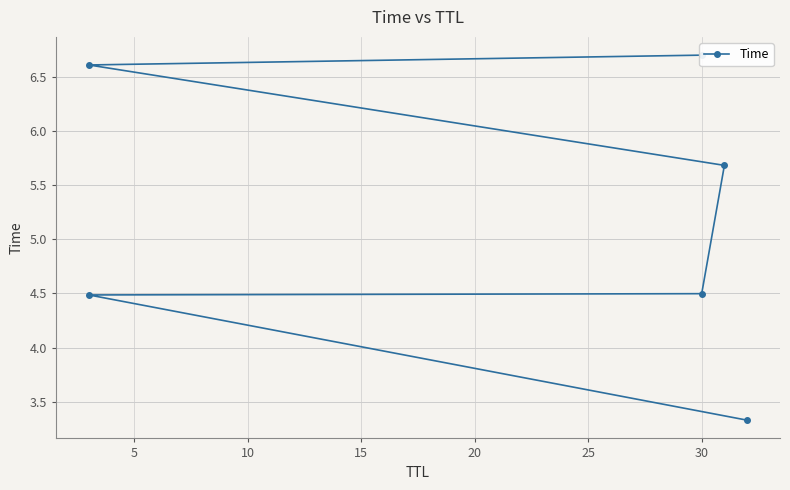

How many categories are shown in the chart?

6